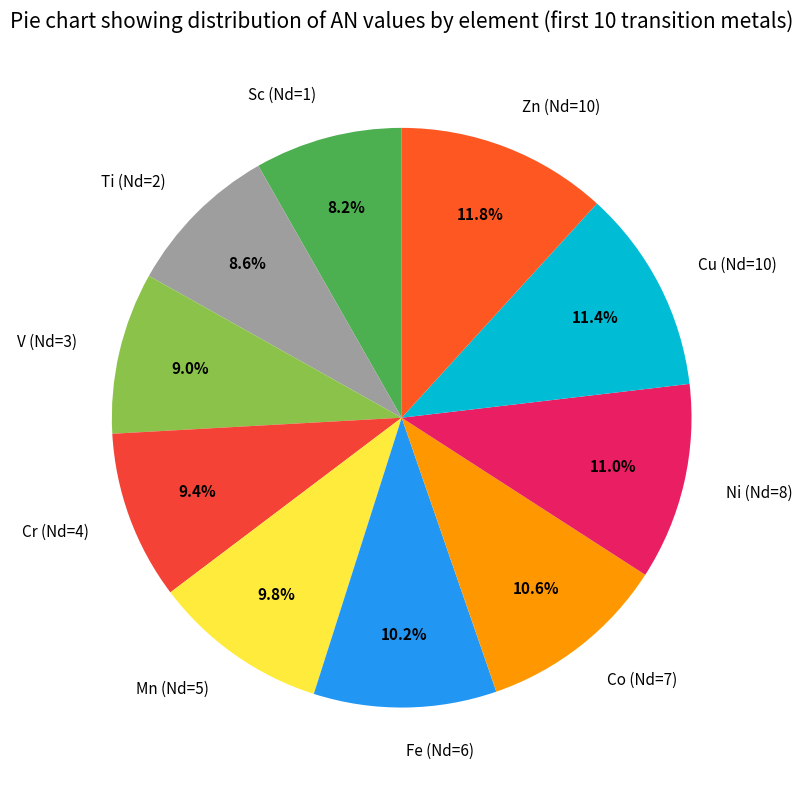

The Mn (Nd=5) slice represents 2% of the pie. True or false?

False